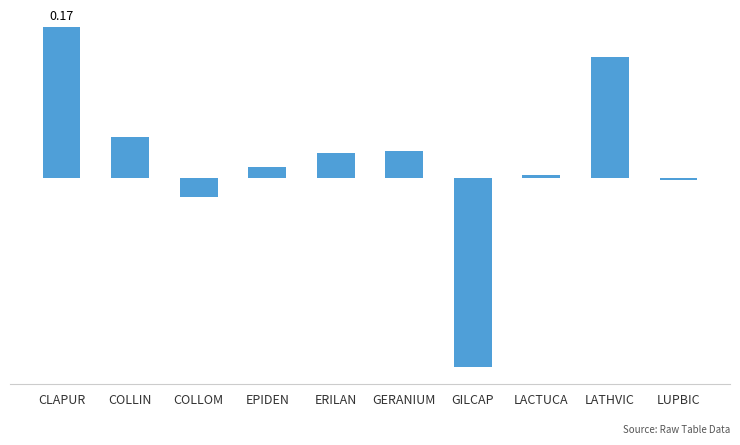

Read the value at GILCAP.

-0.2